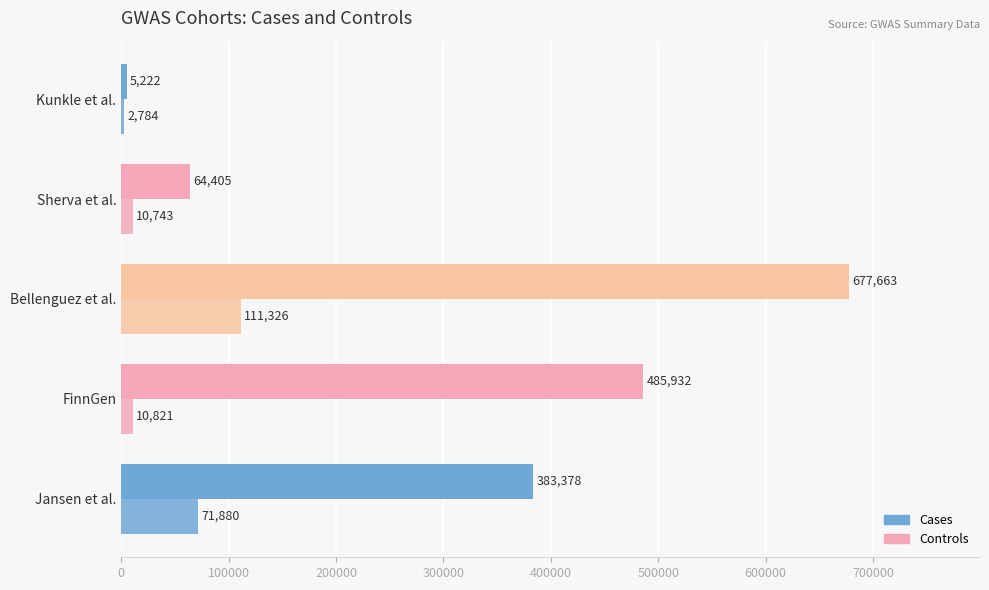

What is the average value of the Controls series?

323320